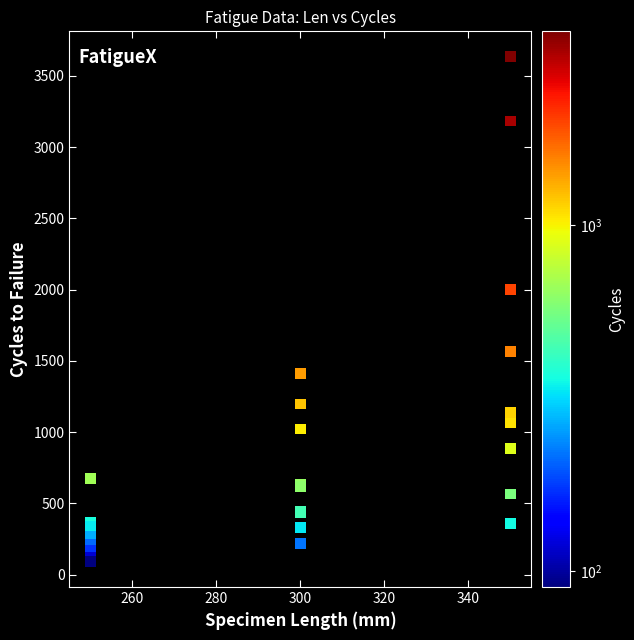

What Y value in the scatter plot is closest to 1863?

2000